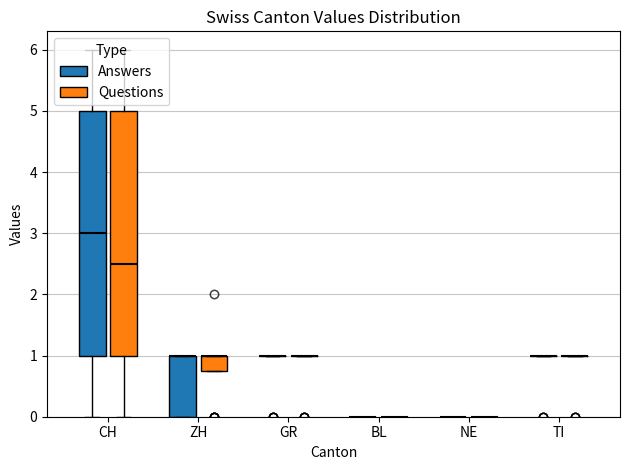

What is the difference between the maximum and minimum values in the GR series?

1